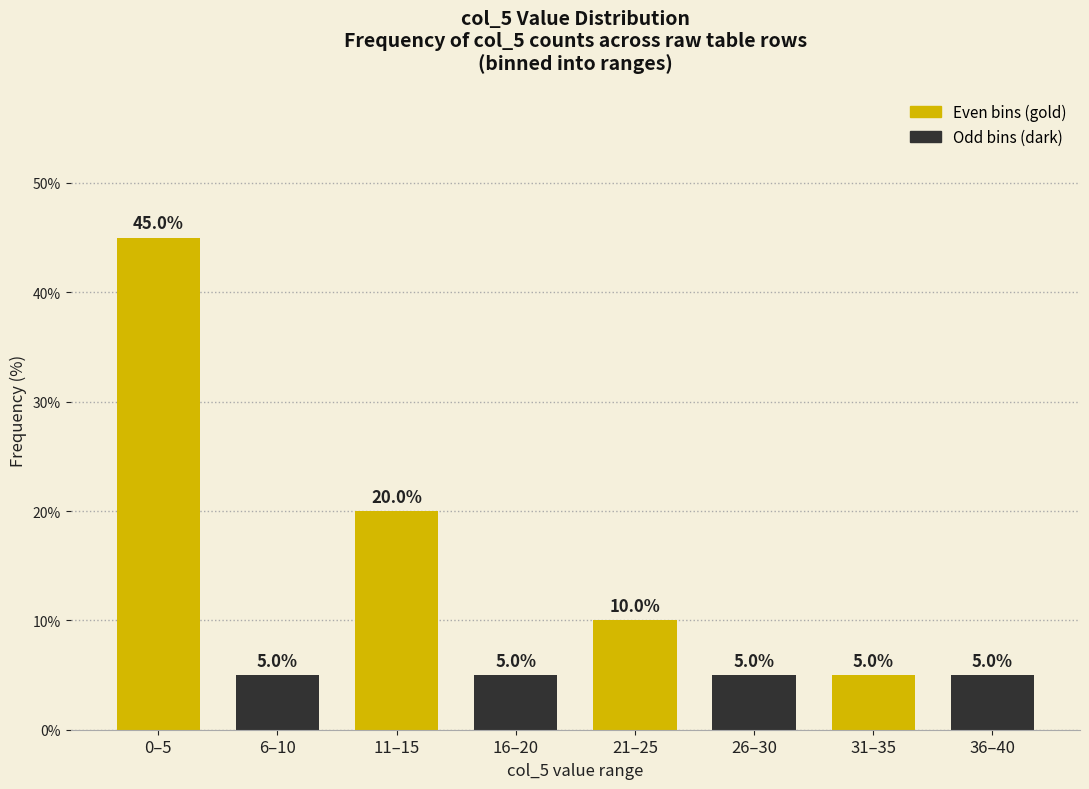

What is the label of the 6th bar from the right?

11–15